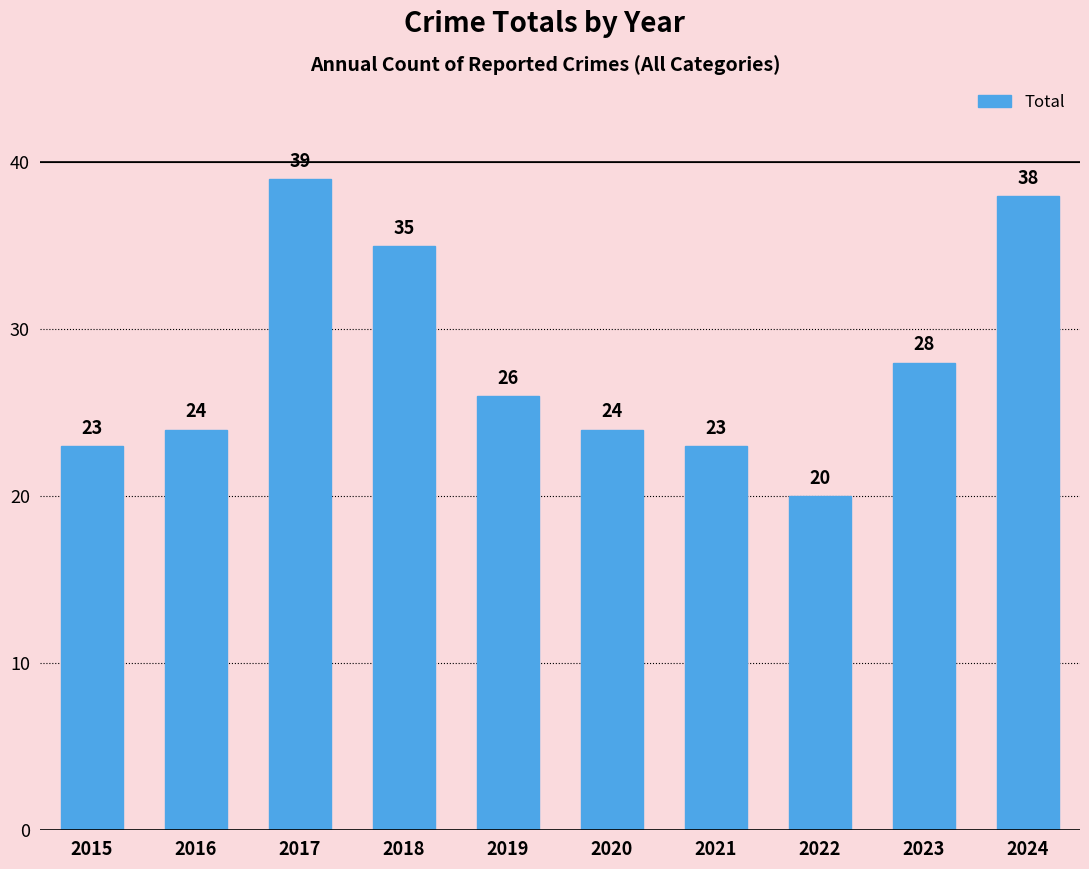

What is the value of the 2nd bar from the left?

24